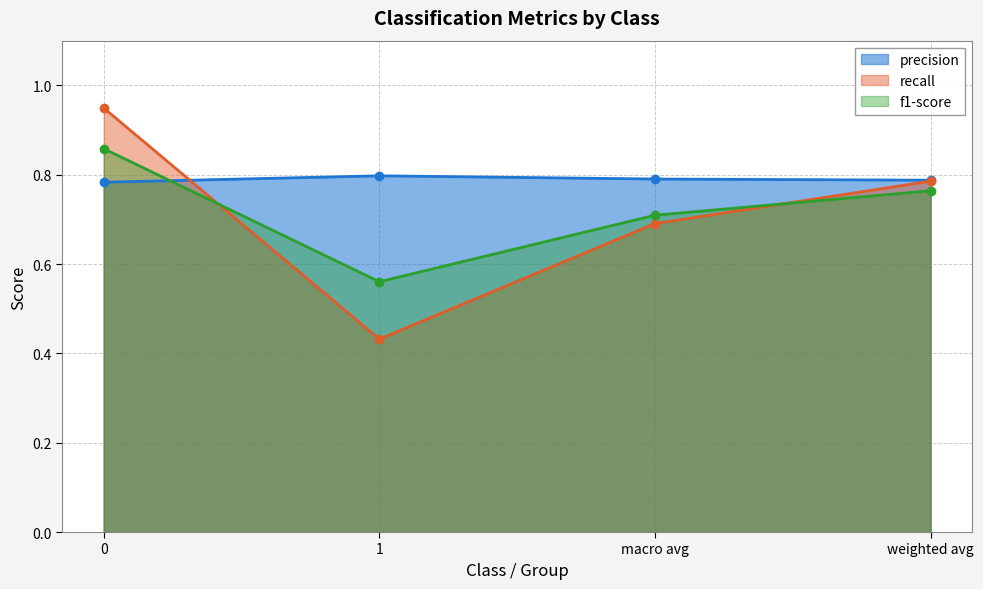

What is the minimum value for precision?

0.4